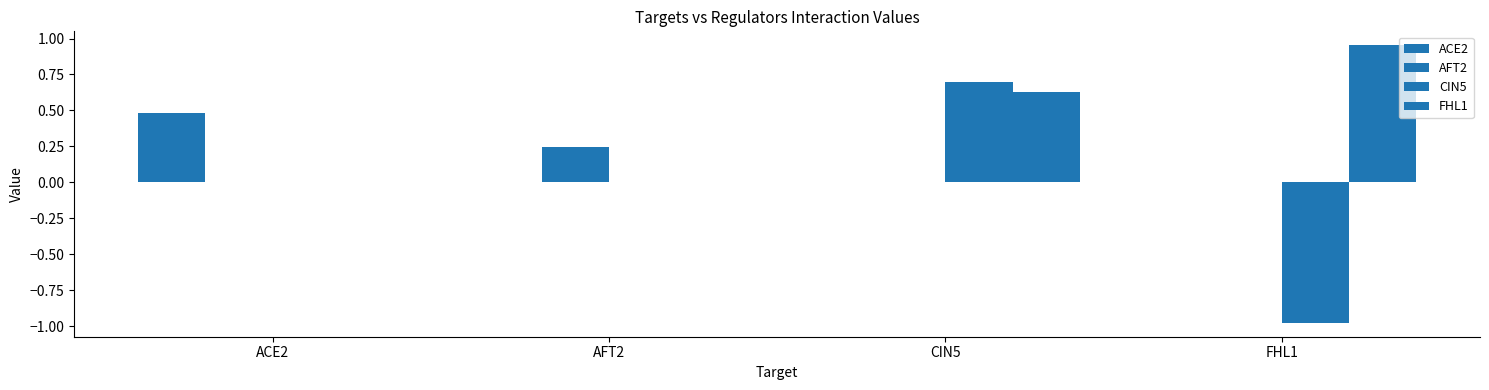

How many categories are shown in the chart?

4